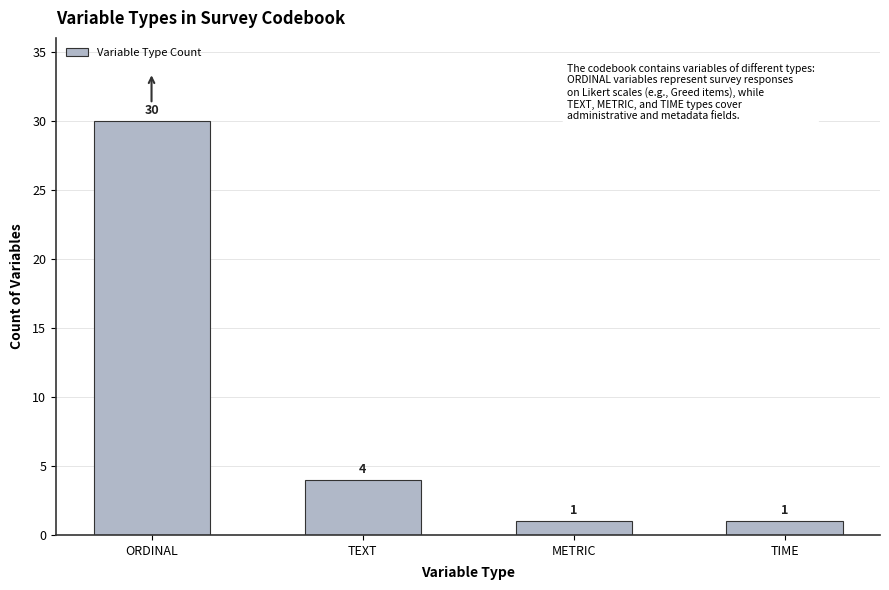

Reading left to right, what are all the values shown in this chart?

ORDINAL=30	TEXT=4	METRIC=1	TIME=1